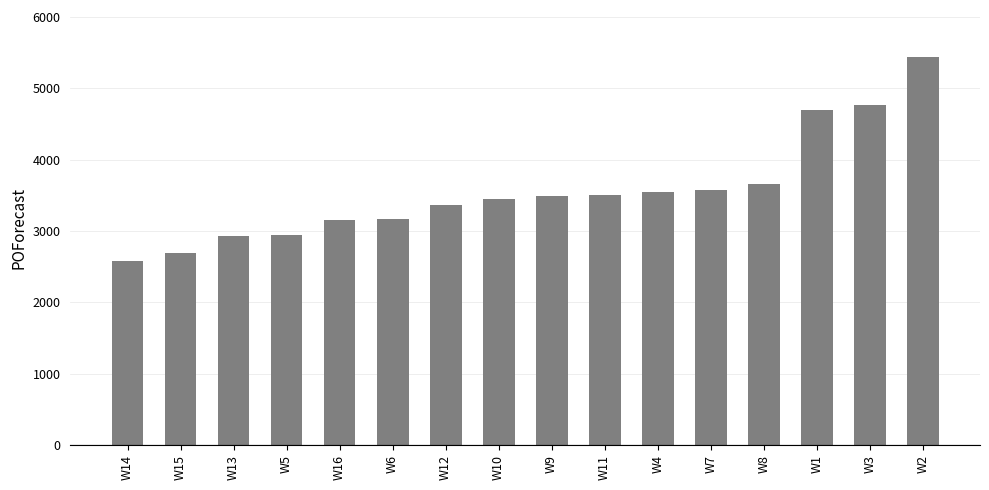

At which label is the value closest to 4011?

W8